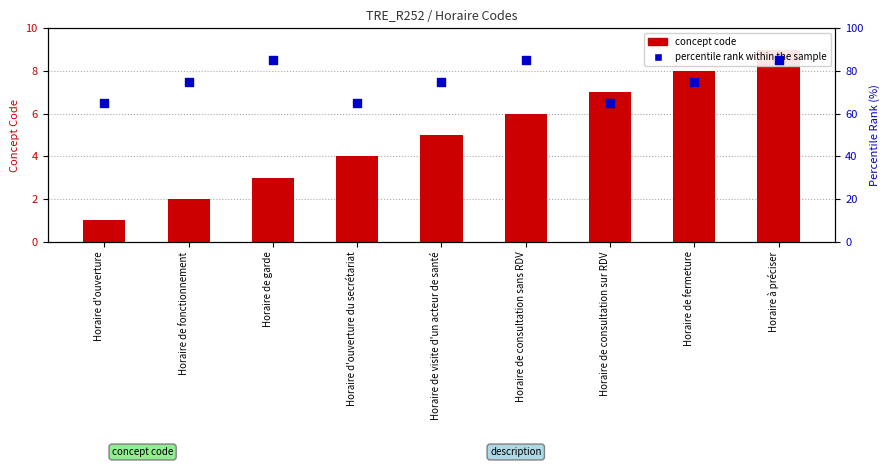

What is the total value across all series at Horaire d'ouverture du secrétariat?

69